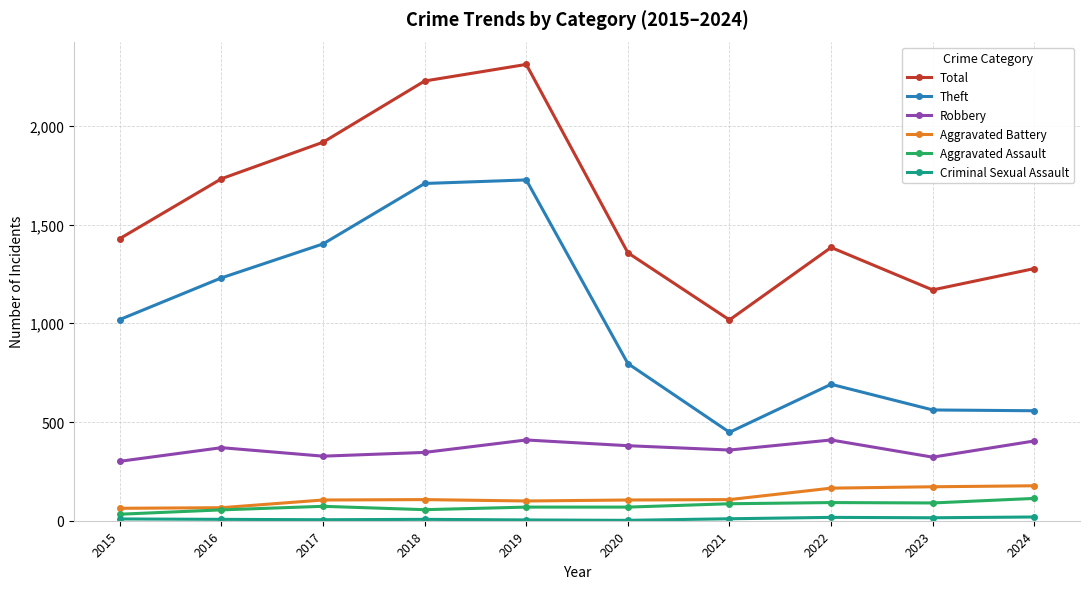

Which series has the largest total across all categories?

Total